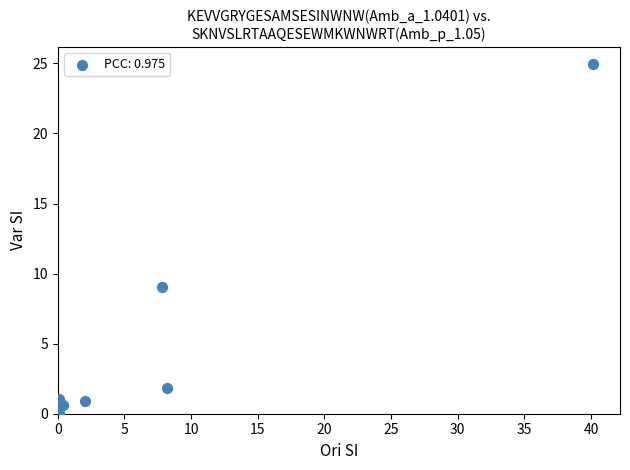

What Y value in the scatter plot is closest to 12?

9.1